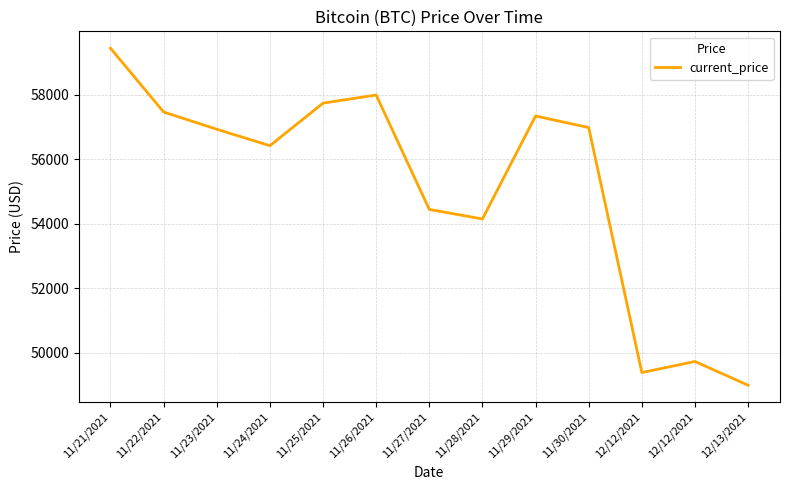

Where is the first local maximum?

11/26/2021